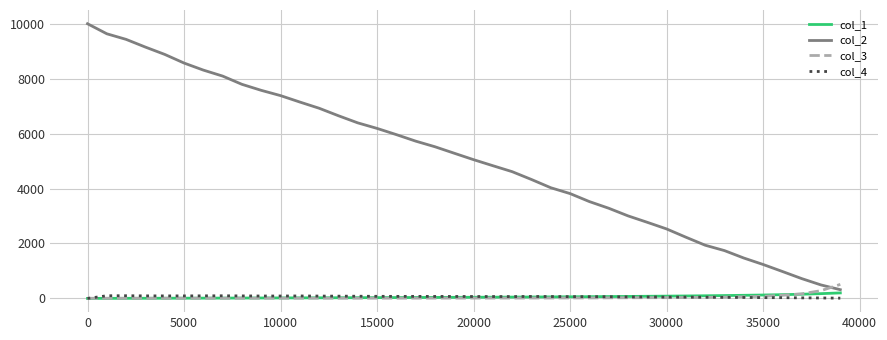

What is the average value of the col_2 series?

5088.0